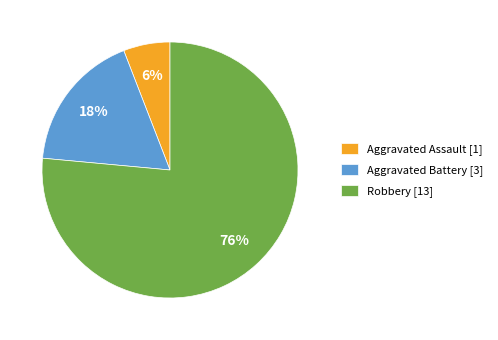

To the nearest percent, what percentage of the pie is Robbery?

76%